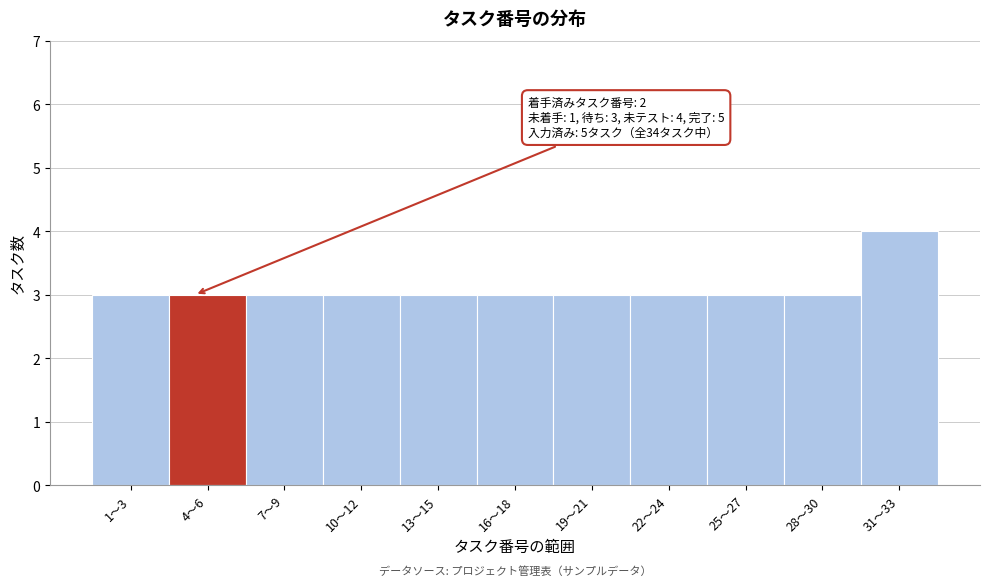

Reading right to left, transcribe all the data shown in this chart.

4	3	3	3	3	3	3	3	3	3	3